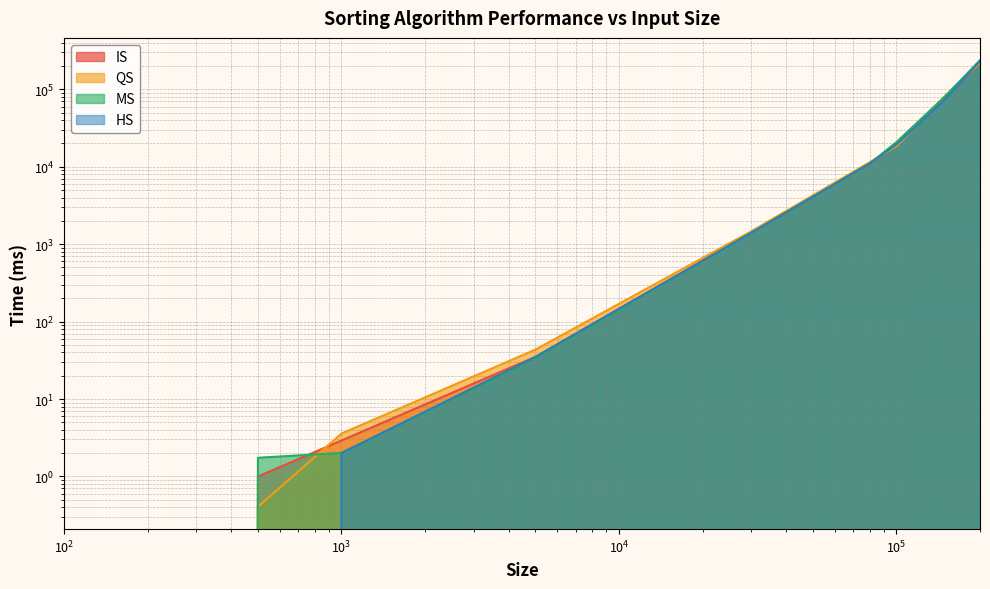

Which category has the highest value in the MS series?

200000